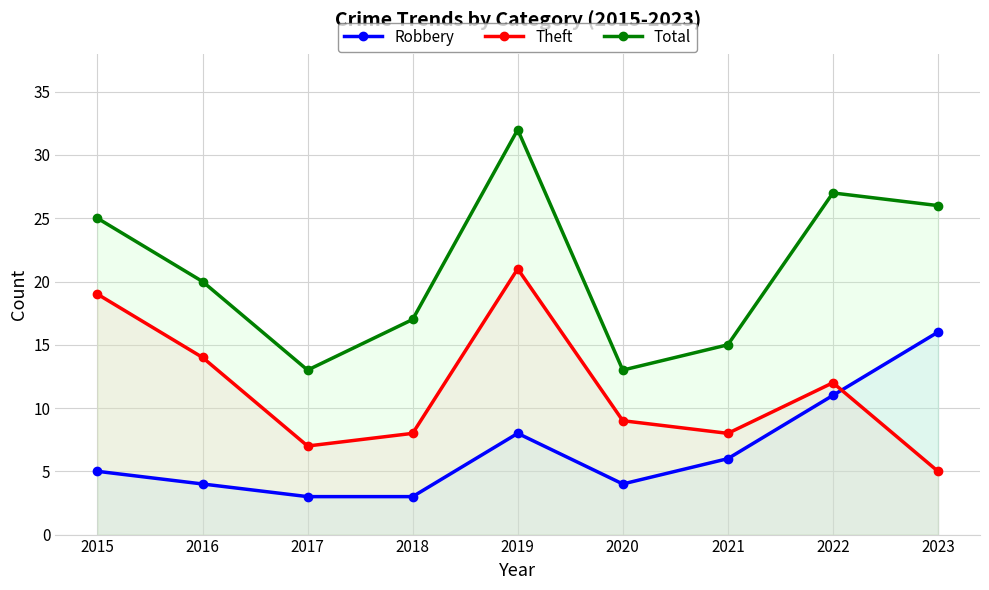

True or false: Theft has a value of 13 at 2018.

False